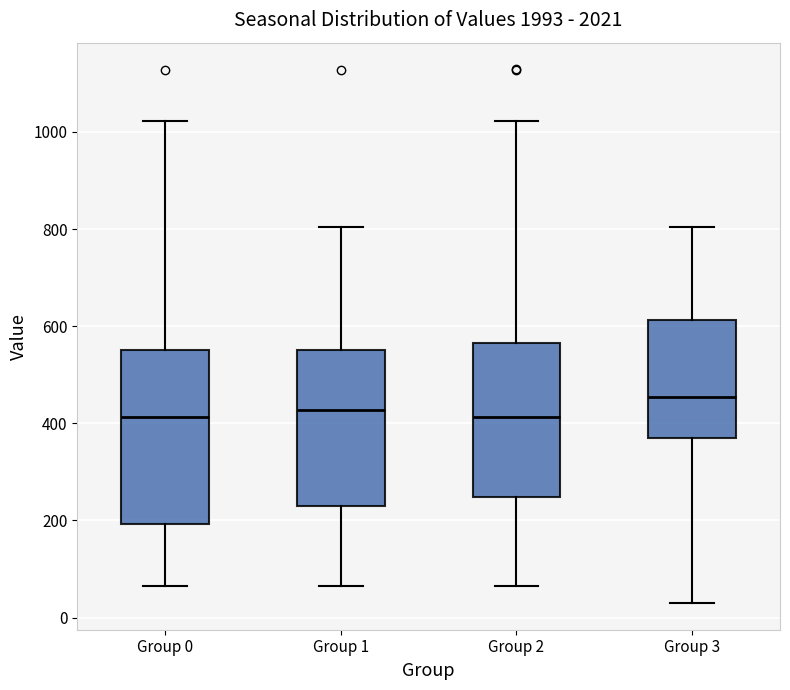

Comparing the boxes themselves (not the whiskers), which one is the tallest?

Group 0